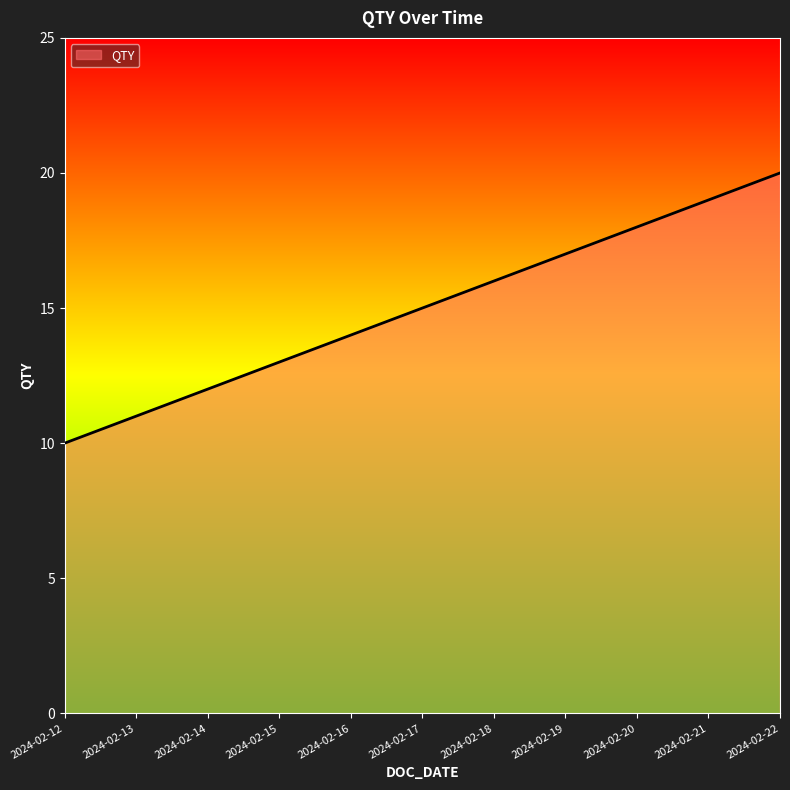

Reading left to right, list all the values displayed in this chart.

2024-02-12=10	2024-02-13=11	2024-02-14=12	2024-02-15=13	2024-02-16=14	2024-02-17=15	2024-02-18=16	2024-02-19=17	2024-02-20=18	2024-02-21=19	2024-02-22=20